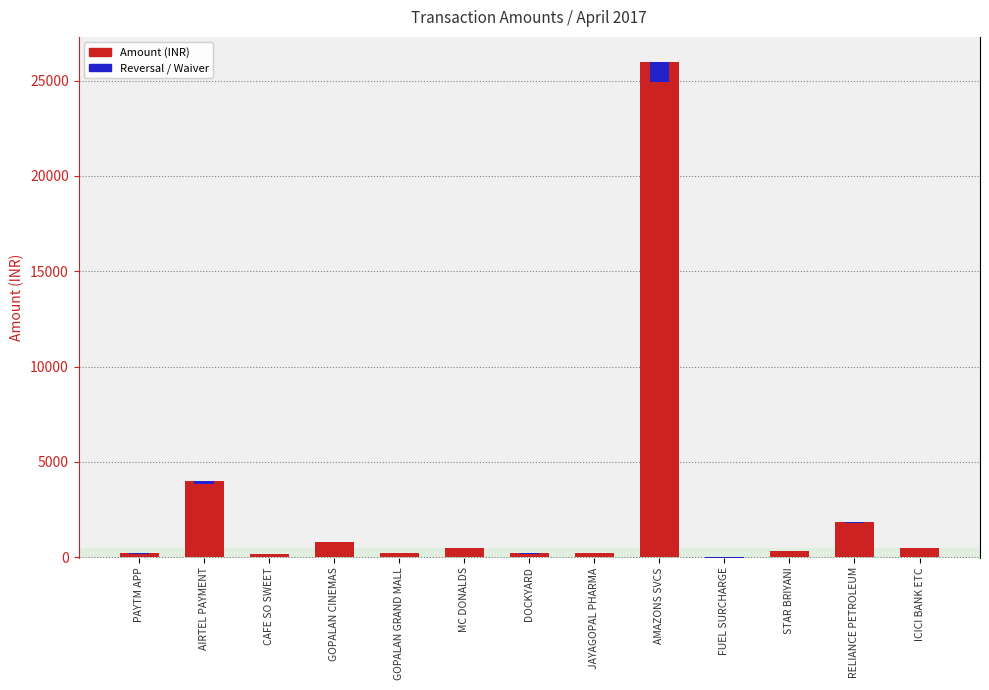

What is the change in value from AIRTEL PAYMENT to GOPALAN CINEMAS?

-3190.0